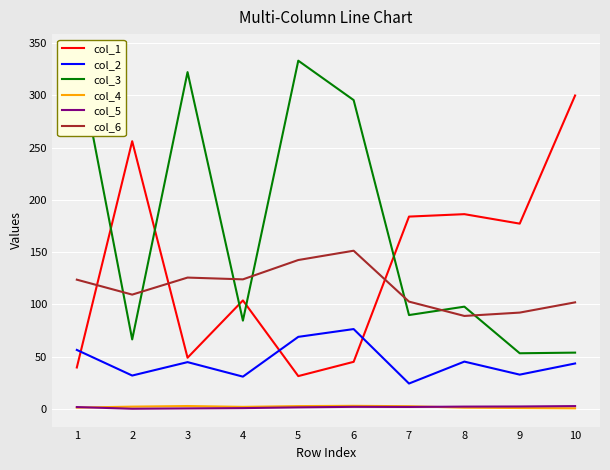

Which series changed the most between 6 and 10?

col_1